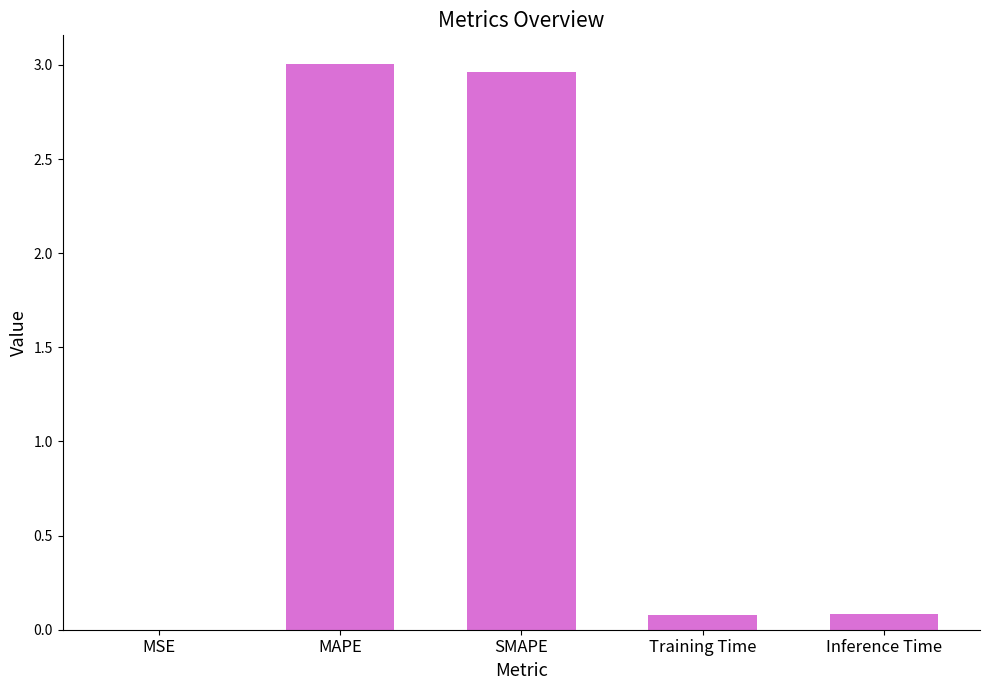

The chart shows a value of 1.4 at MAPE. True or false?

False